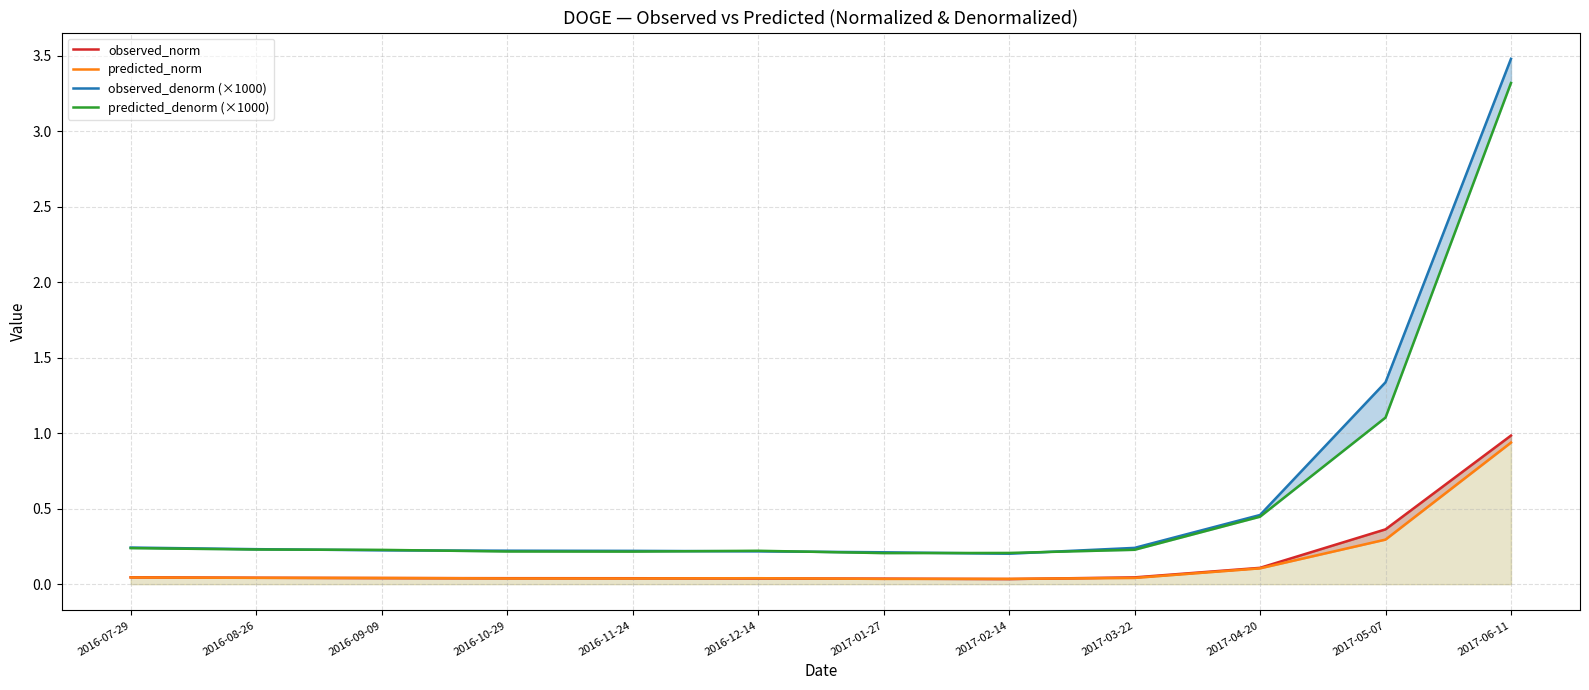

The value of observed_norm at 2016-10-29 is 0.0. True or false?

True